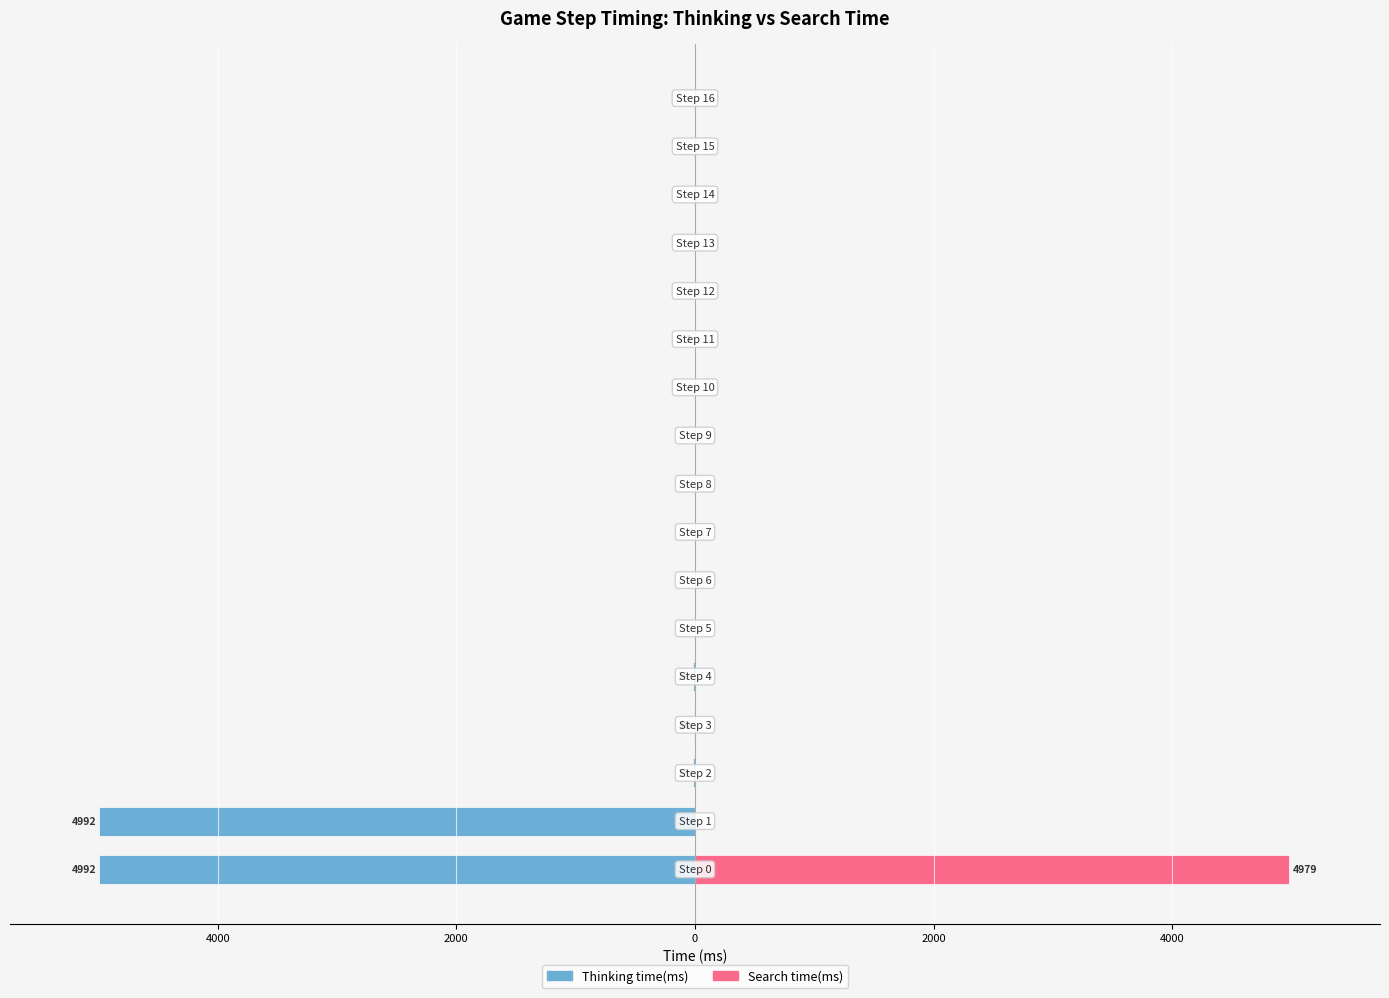

What is the highest value of the Search time(ms) series?

4979